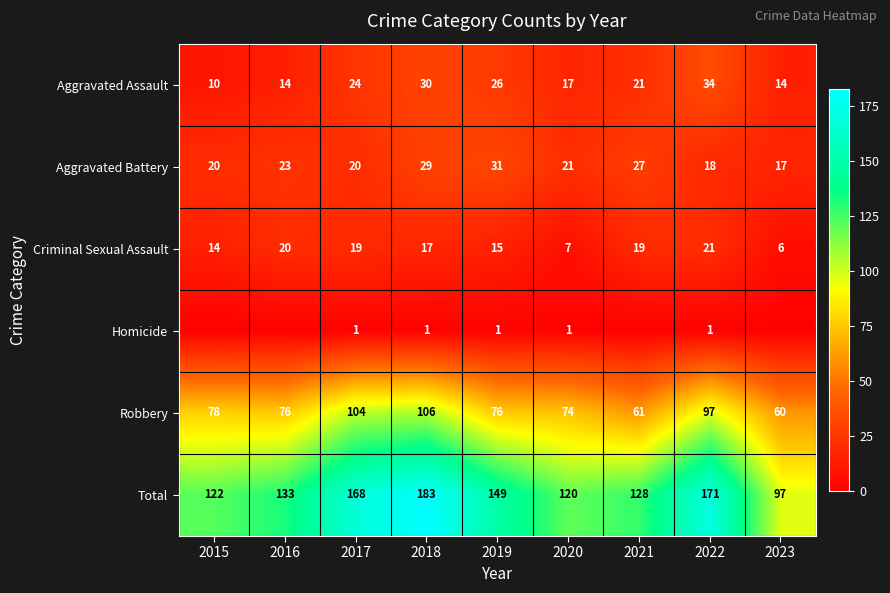

At 2017, list the series in order from largest to smallest.

Total, Robbery, Aggravated Assault, Aggravated Battery, Criminal Sexual Assault, Homicide